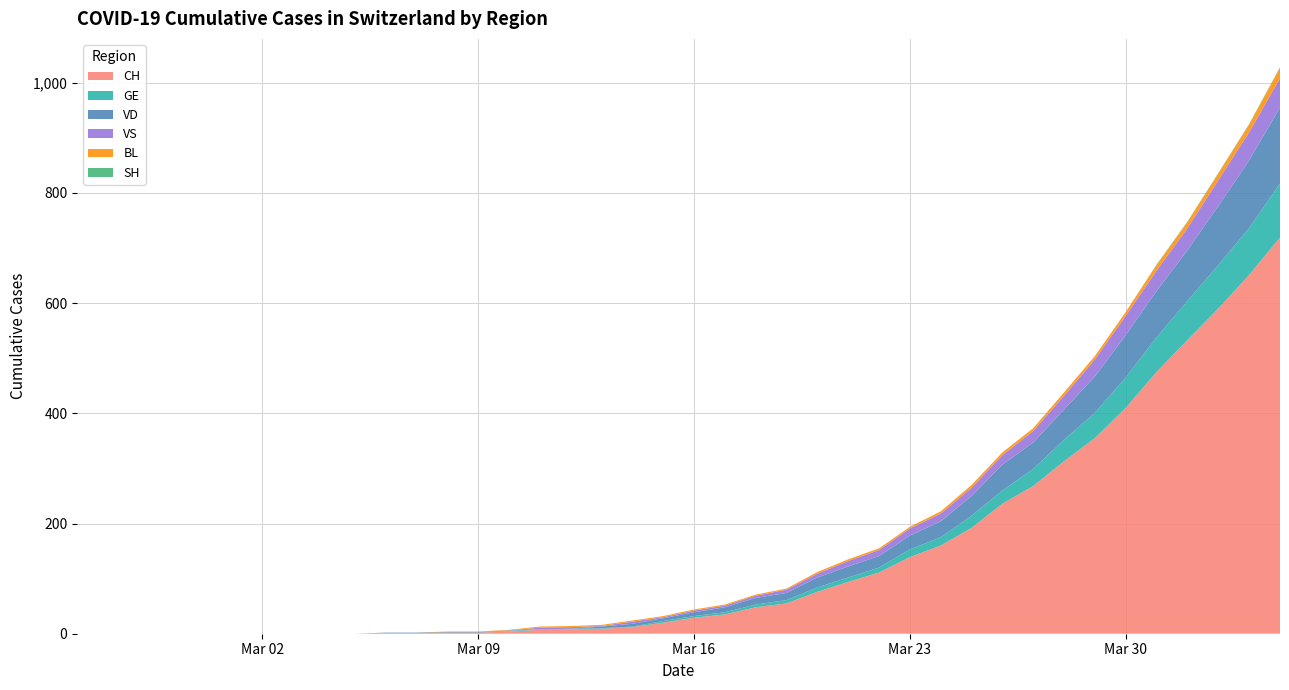

Reading left to right, extract all data points from this chart.

CH: 2020-02-25=0	2020-02-26=0	2020-02-27=0	2020-02-28=0	2020-02-29=0	2020-03-01=0	2020-03-02=0	2020-03-03=0	2020-03-04=0	2020-03-05=0	2020-03-06=1	2020-03-07=1	2020-03-08=2	2020-03-09=2	2020-03-10=4	2020-03-11=7	2020-03-12=8	2020-03-13=9	2020-03-14=12	2020-03-15=20	2020-03-16=29	2020-03-17=35	2020-03-18=48	2020-03-19=55	2020-03-20=76	2020-03-21=94	2020-03-22=111	2020-03-23=139	2020-03-24=160	2020-03-25=192	2020-03-26=236	2020-03-27=268	2020-03-28=313	2020-03-29=355	2020-03-30=410	2020-03-31=475	2020-04-01=533	2020-04-02=590	2020-04-03=651	2020-04-04=719
GE: 2020-02-25=0	2020-02-26=0	2020-02-27=0	2020-02-28=0	2020-02-29=0	2020-03-01=0	2020-03-02=0	2020-03-03=0	2020-03-04=0	2020-03-05=0	2020-03-06=0	2020-03-07=0	2020-03-08=0	2020-03-09=0	2020-03-10=1	2020-03-11=1	2020-03-12=1	2020-03-13=1	2020-03-14=1	2020-03-15=3	2020-03-16=3	2020-03-17=4	2020-03-18=5	2020-03-19=6	2020-03-20=8	2020-03-21=8	2020-03-22=9	2020-03-23=14	2020-03-24=15	2020-03-25=22	2020-03-26=24	2020-03-27=31	2020-03-28=39	2020-03-29=46	2020-03-30=55	2020-03-31=63	2020-04-01=71	2020-04-02=79	2020-04-03=85	2020-04-04=98
VS: 2020-02-25=0	2020-02-26=0	2020-02-27=0	2020-02-28=0	2020-02-29=0	2020-03-01=0	2020-03-02=0	2020-03-03=0	2020-03-04=0	2020-03-05=0	2020-03-06=0	2020-03-07=0	2020-03-08=0	2020-03-09=0	2020-03-10=0	2020-03-11=3	2020-03-12=3	2020-03-13=1	2020-03-14=4	2020-03-15=2	2020-03-16=3	2020-03-17=3	2020-03-18=4	2020-03-19=6	2020-03-20=7	2020-03-21=10	2020-03-22=11	2020-03-23=13	2020-03-24=14	2020-03-25=15	2020-03-26=17	2020-03-27=21	2020-03-28=25	2020-03-29=31	2020-03-30=35	2020-03-31=37	2020-04-01=40	2020-04-02=47	2020-04-03=51	2020-04-04=53
VD: 2020-02-25=0	2020-02-26=0	2020-02-27=0	2020-02-28=0	2020-02-29=0	2020-03-01=0	2020-03-02=0	2020-03-03=0	2020-03-04=0	2020-03-05=0	2020-03-06=1	2020-03-07=1	2020-03-08=1	2020-03-09=1	2020-03-10=1	2020-03-11=0	2020-03-12=0	2020-03-13=3	2020-03-14=5	2020-03-15=5	2020-03-16=7	2020-03-17=9	2020-03-18=12	2020-03-19=13	2020-03-20=18	2020-03-21=20	2020-03-22=21	2020-03-23=25	2020-03-24=29	2020-03-25=36	2020-03-26=47	2020-03-27=48	2020-03-28=55	2020-03-29=66	2020-03-30=77	2020-03-31=84	2020-04-01=92	2020-04-02=107	2020-04-03=123	2020-04-04=138
BL: 2020-02-25=0	2020-02-26=0	2020-02-27=0	2020-02-28=0	2020-02-29=0	2020-03-01=0	2020-03-02=0	2020-03-03=0	2020-03-04=0	2020-03-05=0	2020-03-06=0	2020-03-07=0	2020-03-08=1	2020-03-09=1	2020-03-10=1	2020-03-11=2	2020-03-12=2	2020-03-13=2	2020-03-14=2	2020-03-15=2	2020-03-16=2	2020-03-17=2	2020-03-18=2	2020-03-19=2	2020-03-20=3	2020-03-21=3	2020-03-22=3	2020-03-23=3	2020-03-24=4	2020-03-25=5	2020-03-26=5	2020-03-27=5	2020-03-28=6	2020-03-29=6	2020-03-30=7	2020-03-31=10	2020-04-01=11	2020-04-02=12	2020-04-03=14	2020-04-04=19
SH: 2020-02-25=0	2020-02-26=0	2020-02-27=0	2020-02-28=0	2020-02-29=0	2020-03-01=0	2020-03-02=0	2020-03-03=0	2020-03-04=0	2020-03-05=0	2020-03-06=0	2020-03-07=0	2020-03-08=0	2020-03-09=0	2020-03-10=0	2020-03-11=0	2020-03-12=0	2020-03-13=0	2020-03-14=0	2020-03-15=0	2020-03-16=0	2020-03-17=0	2020-03-18=0	2020-03-19=0	2020-03-20=0	2020-03-21=0	2020-03-22=0	2020-03-23=0	2020-03-24=0	2020-03-25=0	2020-03-26=0	2020-03-27=0	2020-03-28=0	2020-03-29=0	2020-03-30=0	2020-03-31=1	2020-04-01=1	2020-04-02=1	2020-04-03=1	2020-04-04=1